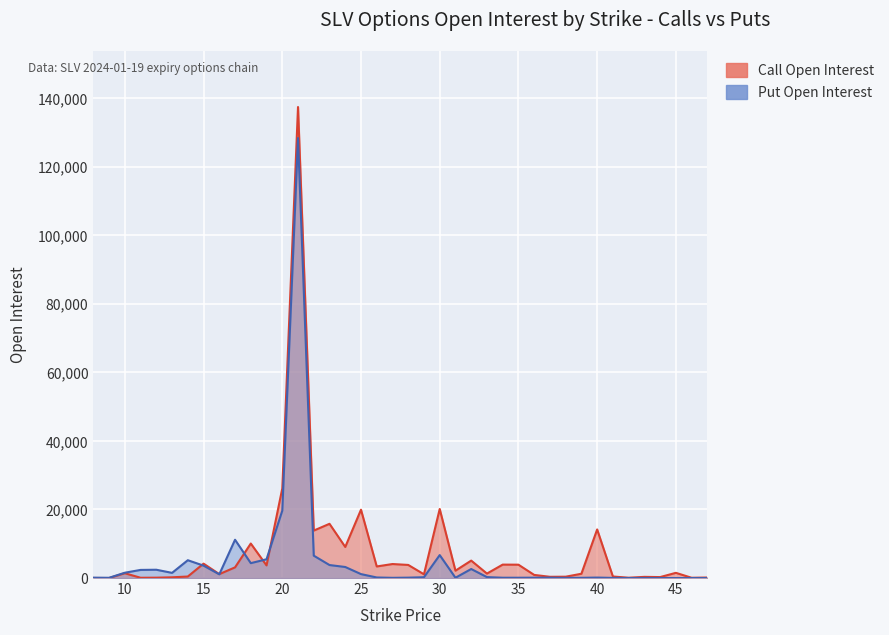

How many lines are shown in the chart?

2